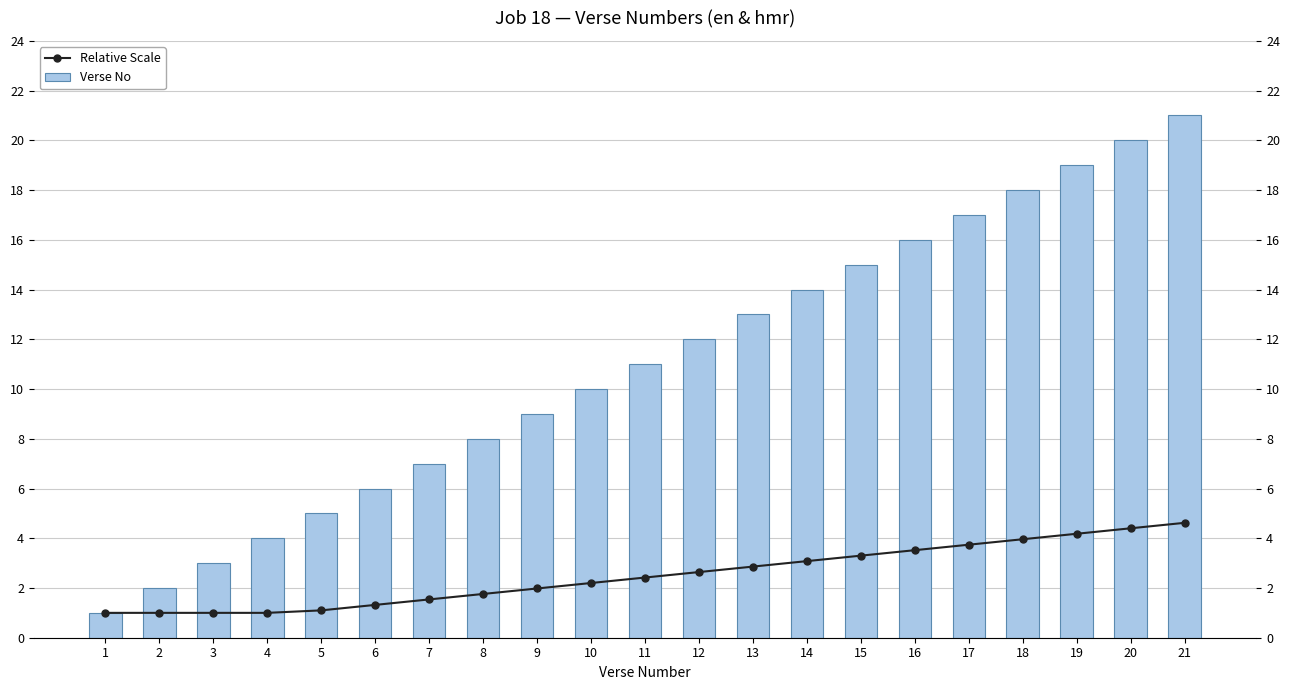

True or false: Verse No has a value of 13.0 at 13.

True